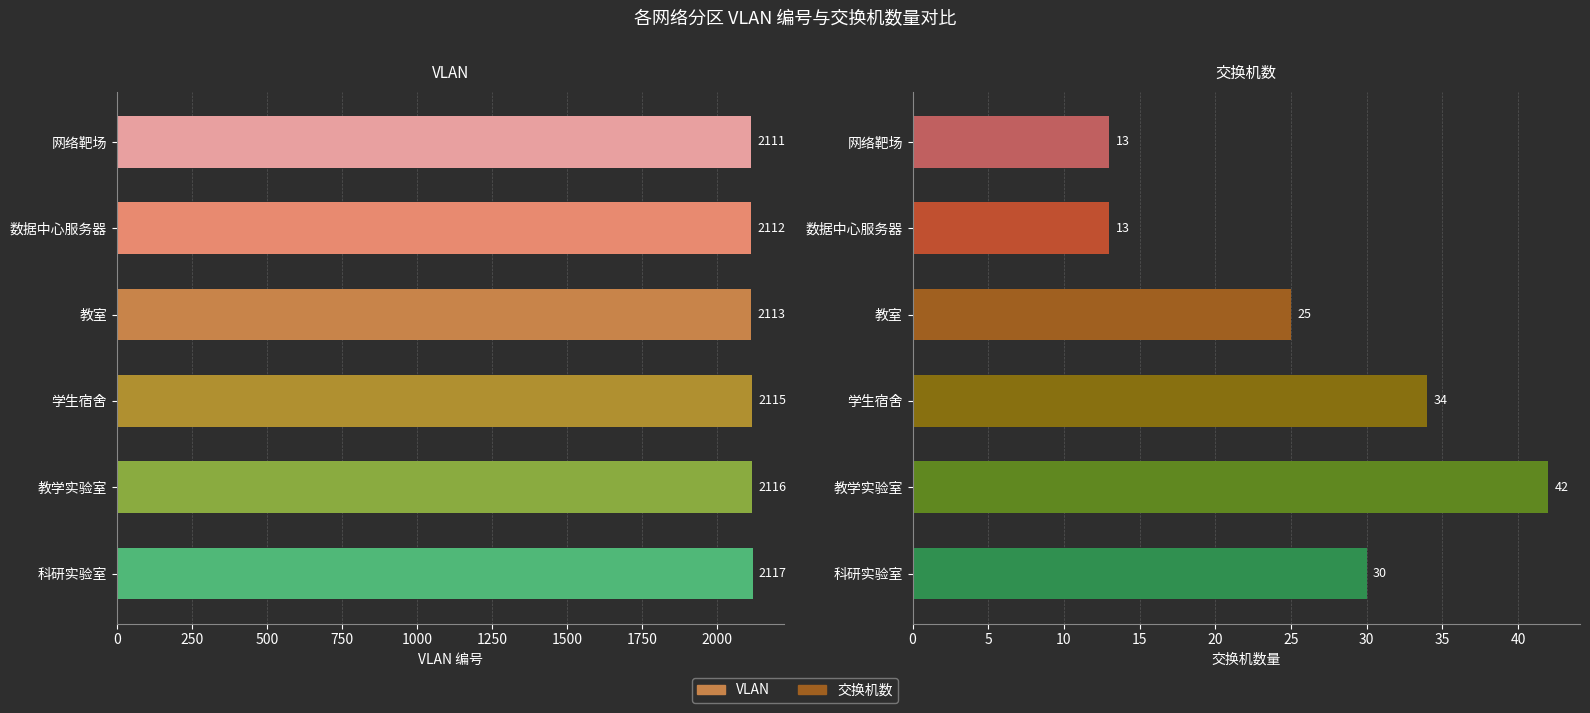

Reading left to right, what are all the values shown in this chart?

VLAN: 2111	2112	2113	2115	2116	2117
交换机数: 13	13	25	34	42	30